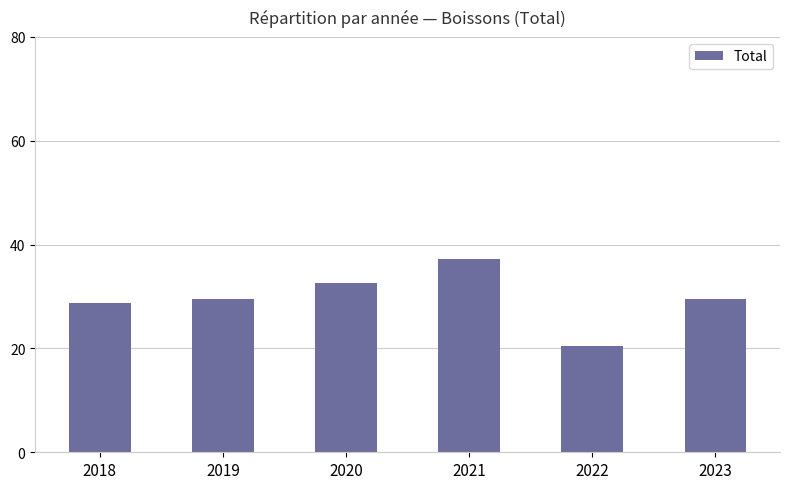

Is it true that the value at 2023 is 29.5?

True